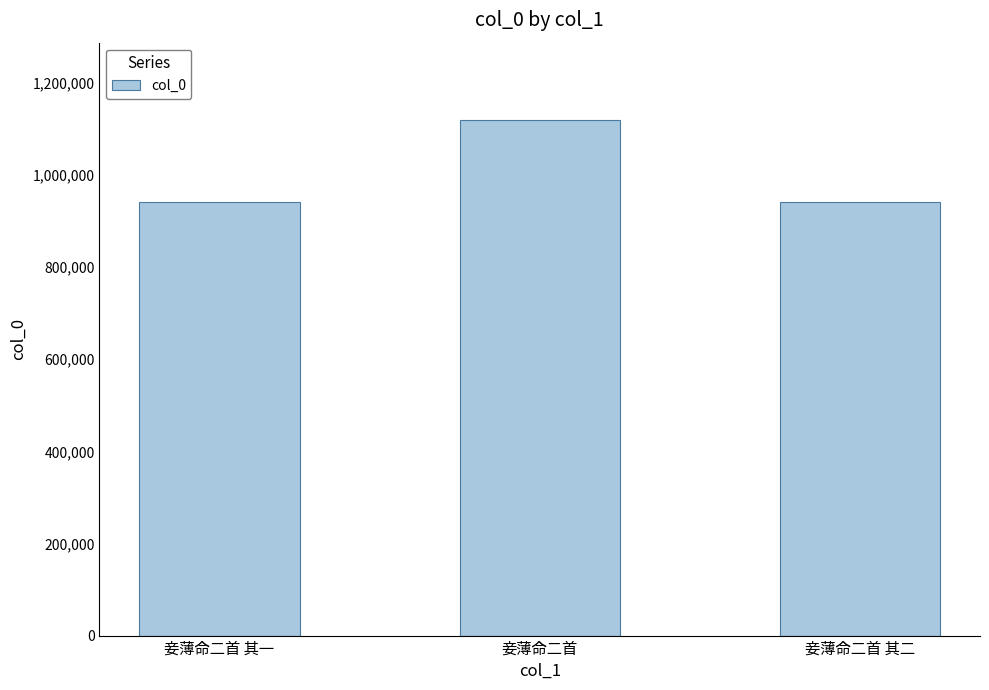

Is it true that the value at 妾薄命二首 其二 is 940128?

True